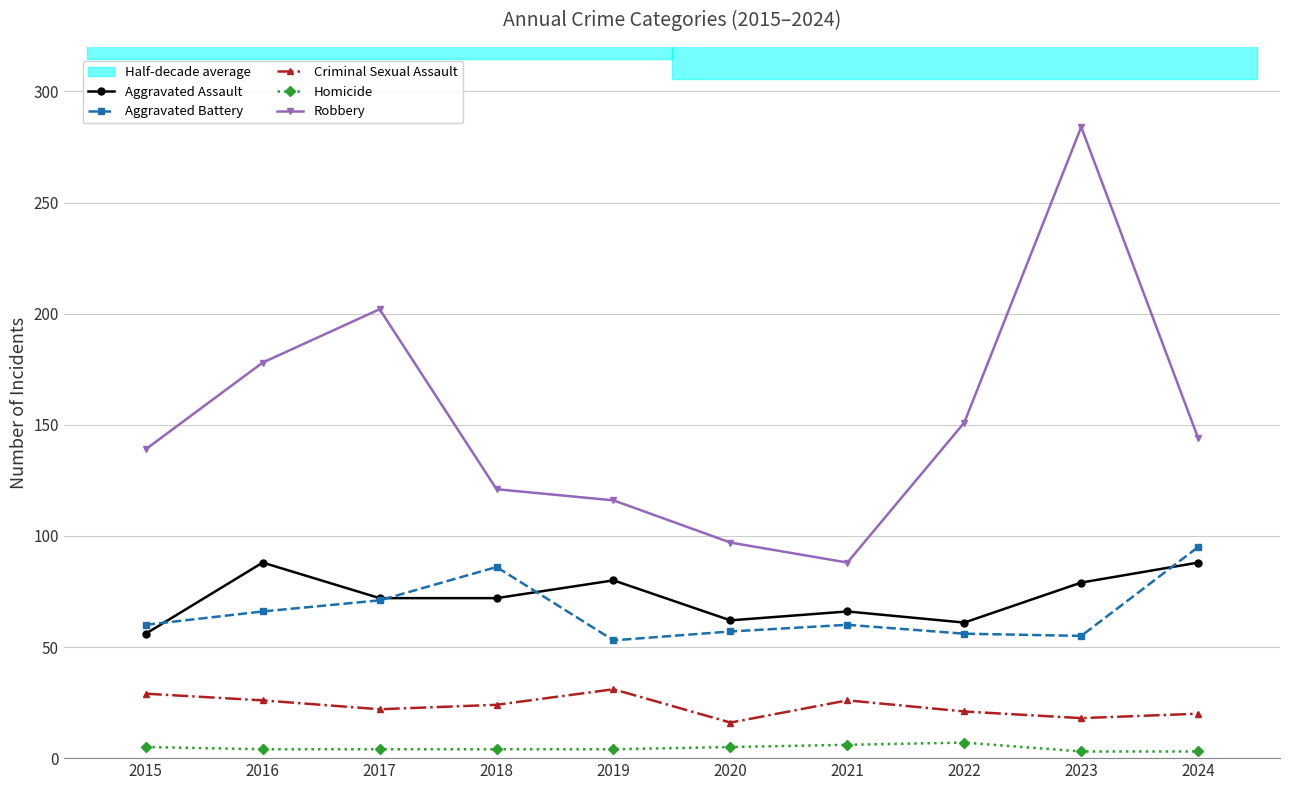

True or false: Homicide and Robbery intersect in this chart.

False